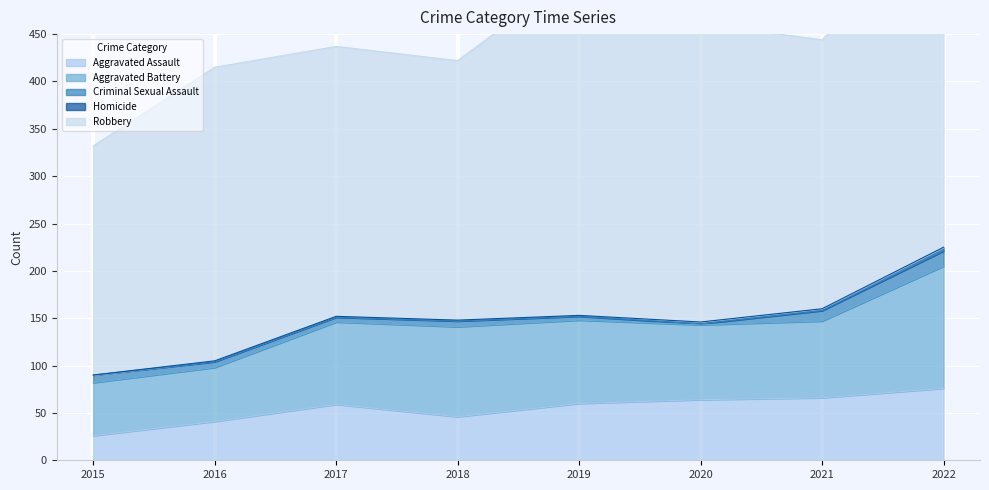

Reading right to left, what are all the values shown in this chart?

Aggravated Assault: 76	66	64	60	46	59	41	26
Aggravated Battery: 129	81	79	88	95	87	57	56
Criminal Sexual Assault: 16	11	1	4	6	5	6	8
Homicide: 4	2	2	1	1	1	1	0
Robbery: 346	284	315	364	274	285	310	242